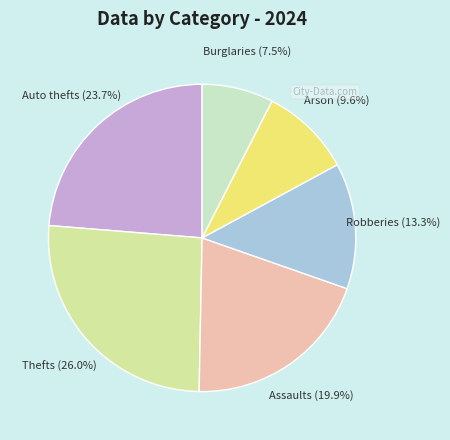

Combined, what portion of the pie is Robberies and Auto thefts?

37.0%